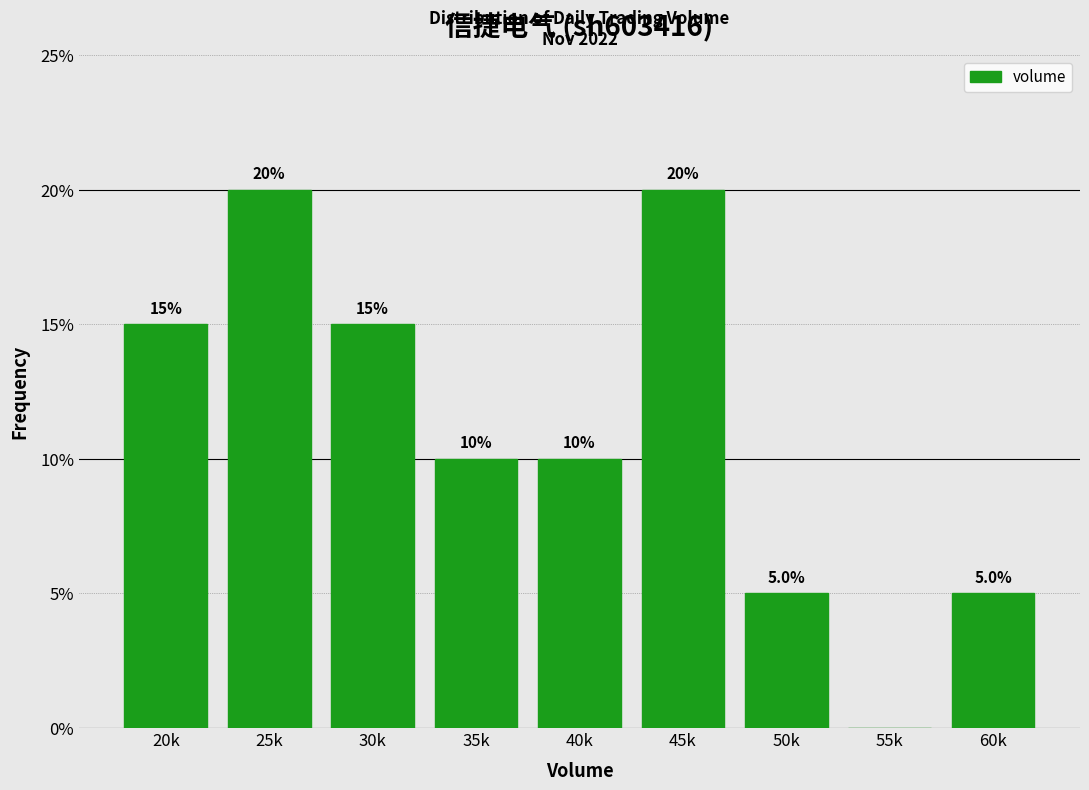

Reading right to left, list all the values displayed in this chart.

60k=5	55k=0	50k=5	45k=20	40k=10	35k=10	30k=15	25k=20	20k=15